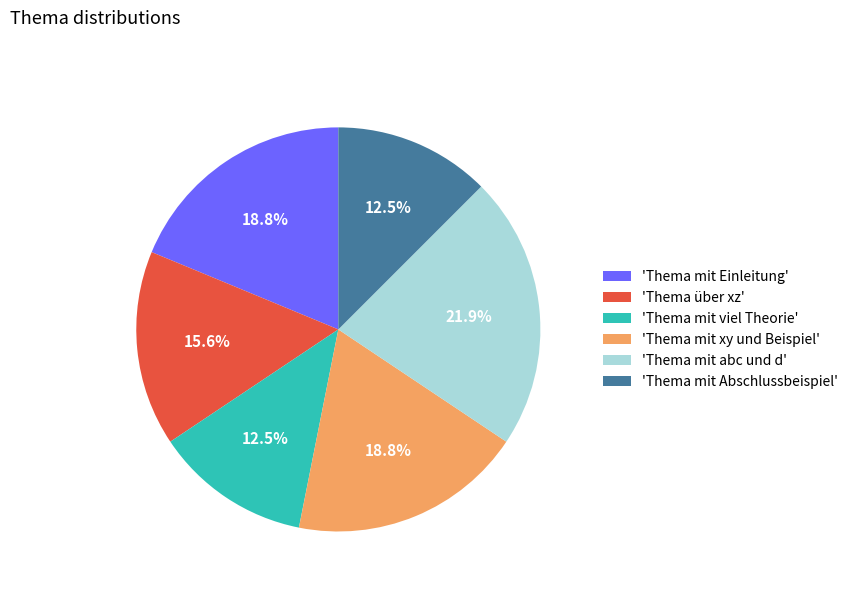

Is 'Thema über xz' the majority of the pie?

No